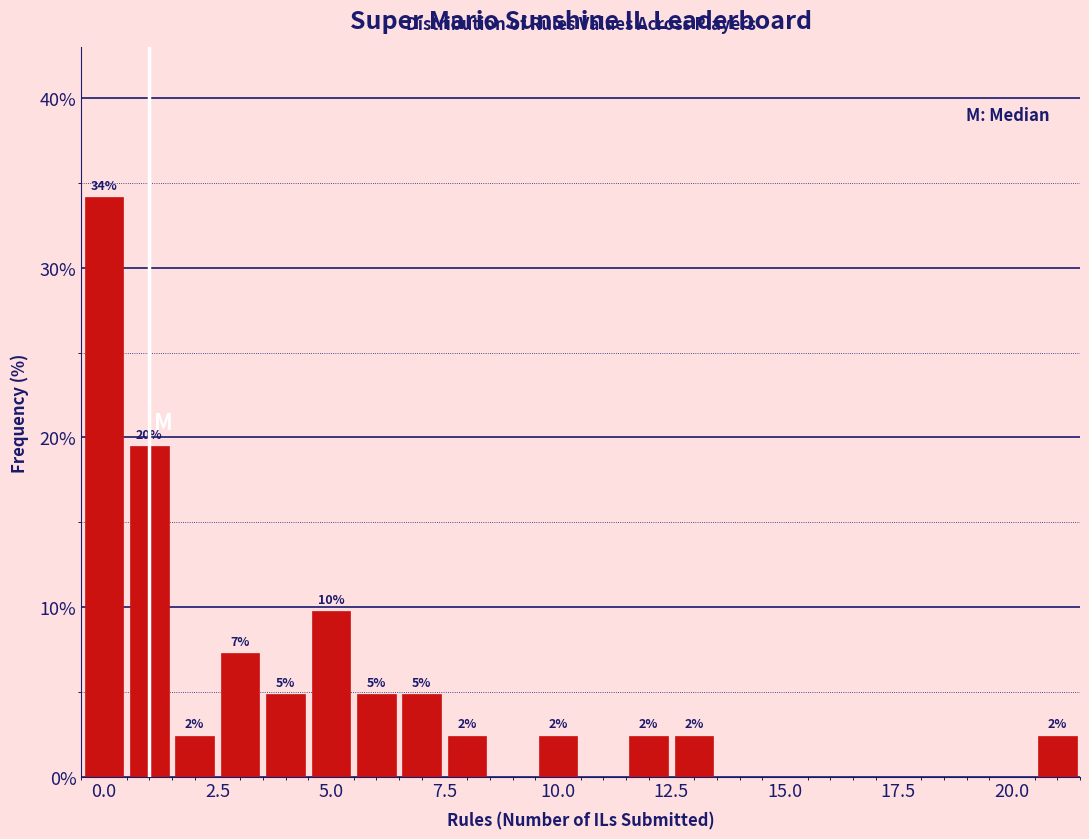

Around what value on the x-axis is the tallest bar? Give the approximate position of its centre, as read against the axis.

0.0